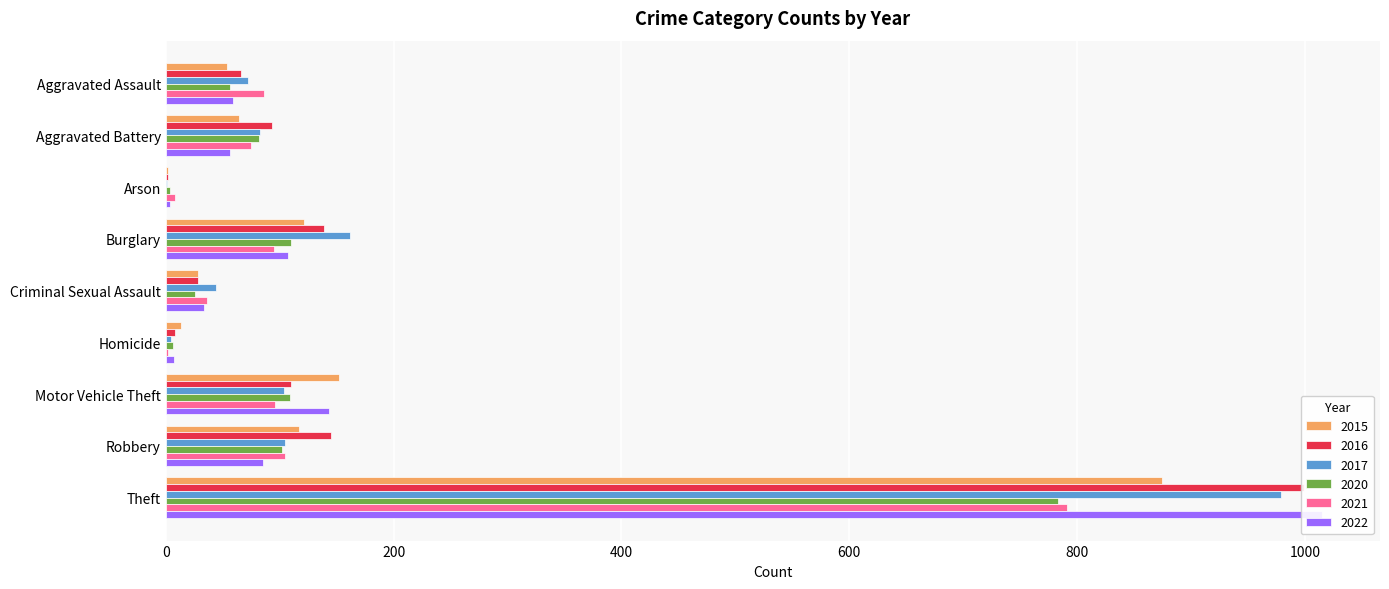

How many data points in 2017 are above 83?

4